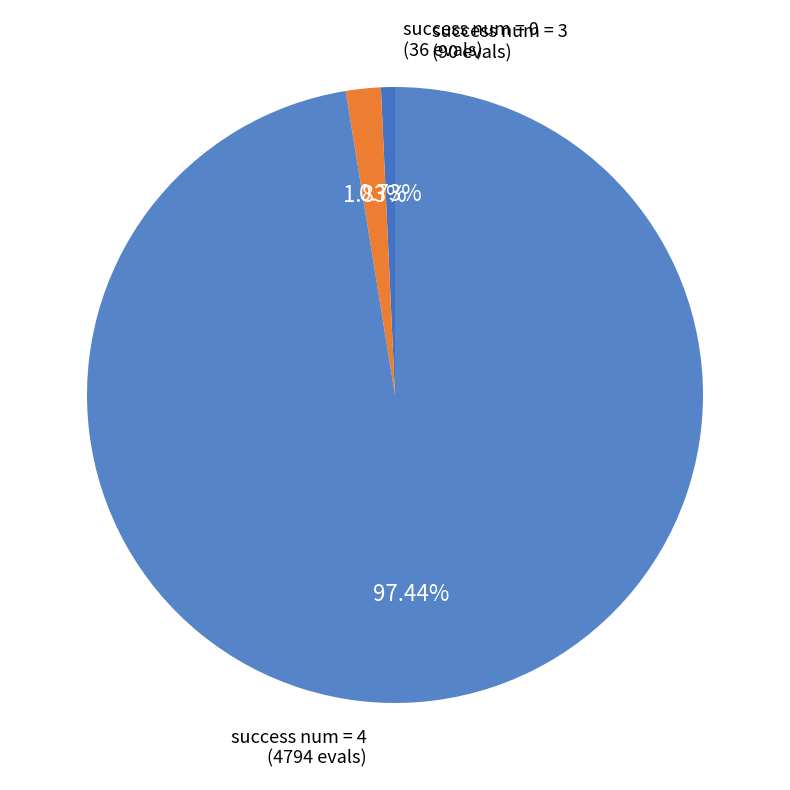

Does any single category account for the majority?

Yes